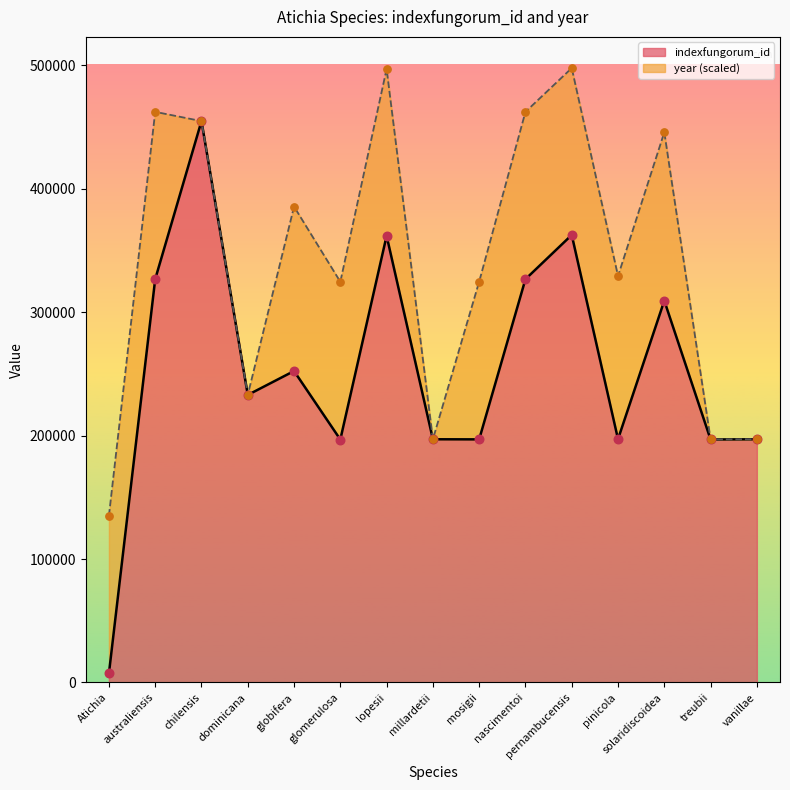

Approximately how many times larger is the value at treubii compared to glomerulosa?

1.0